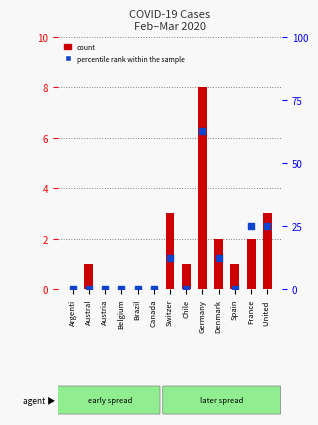

At which category is the sum across all series the highest?

Germany